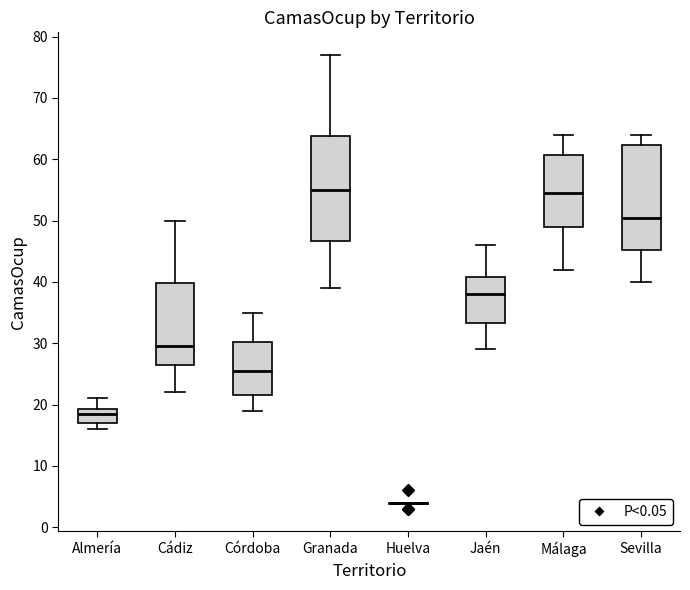

Reading left to right, transcribe this box plot: for each box, give where its median line is, the range the box spans, and where its two whiskers end, as read against the y-axis. The values are not printed on the chart, so give them approximately, as read against the axis.

Almería: median 19 (just below the box's upper edge), box 17 to 19, whiskers 16 to 21
Cádiz: median 30, box 27 to 40, whiskers 22 to 50
Córdoba: median 26, box 22 to 30, whiskers 19 to 35
Granada: median 55, box 47 to 64, whiskers 39 to 77
Huelva: box collapsed to a line at 4, whiskers 4 to 4
Jaén: median 38, box 33 to 41, whiskers 29 to 46
Málaga: median 55, box 49 to 61, whiskers 42 to 64
Sevilla: median 51, box 45 to 62, whiskers 40 to 64